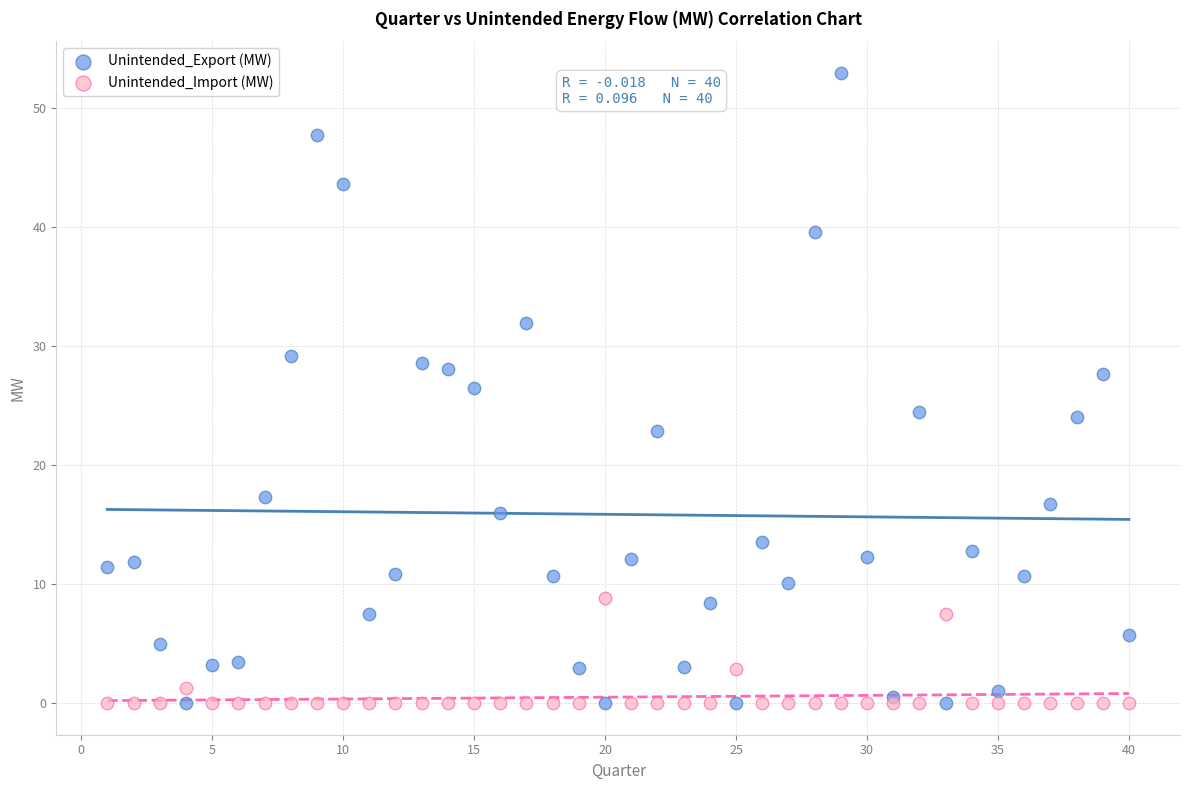

Which series contains the highest Y value?

Unintended_Export (MW)